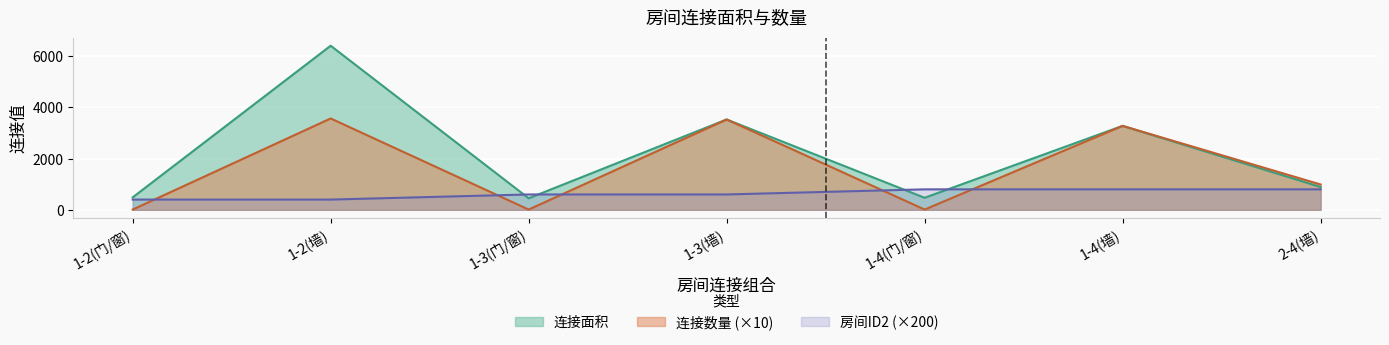

Where does the 连接数量 series first go above 990?

1-2(墙)